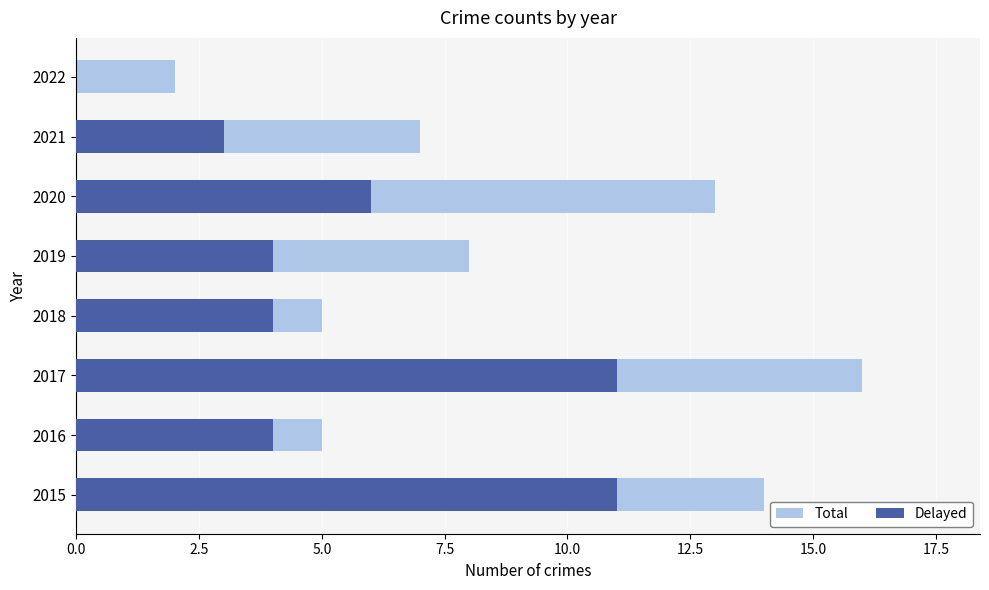

What are all the series names shown in the legend?

Total, Delayed